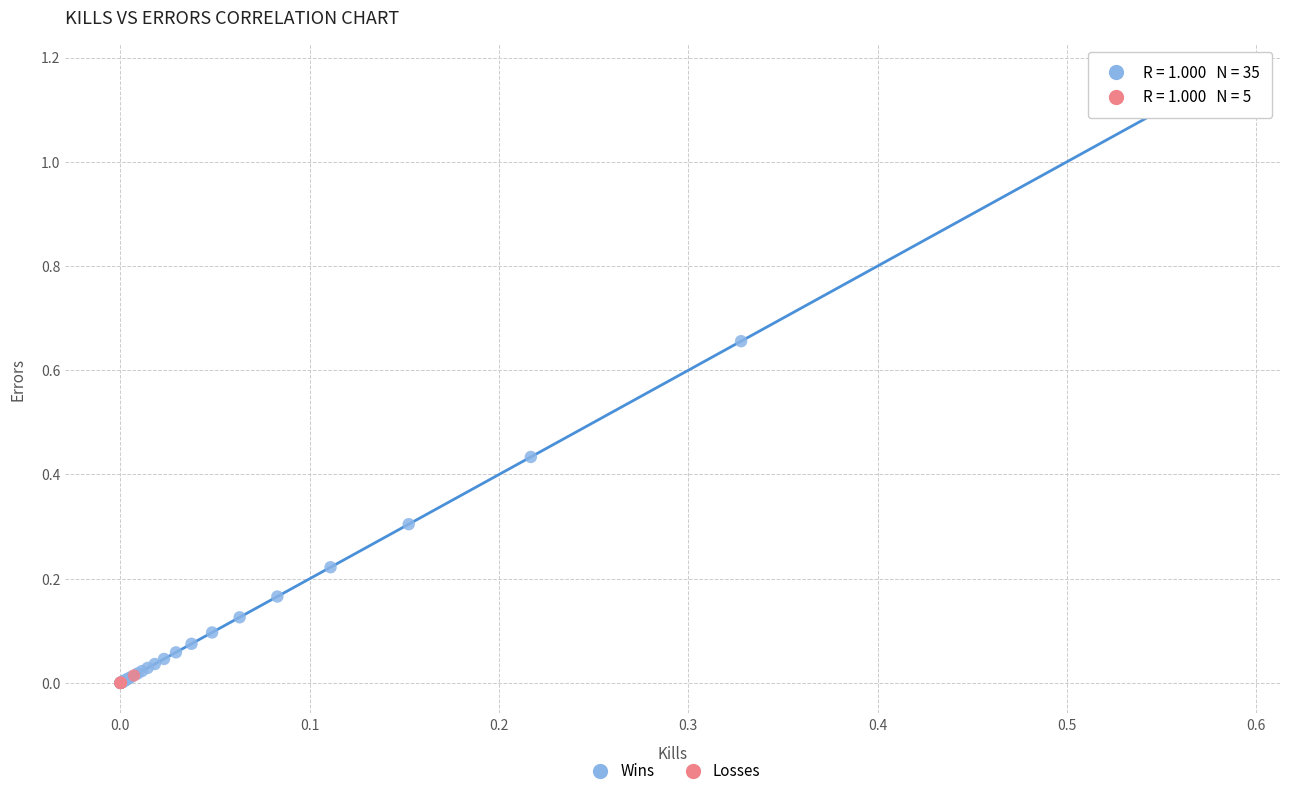

Which series has the largest Y range (max minus min)?

Wins